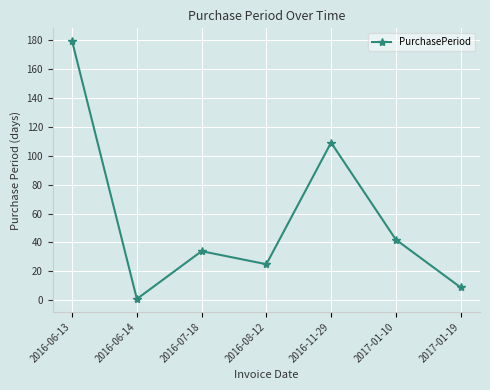

What is the change in value from 2016-06-14 to 2016-11-29?

+108